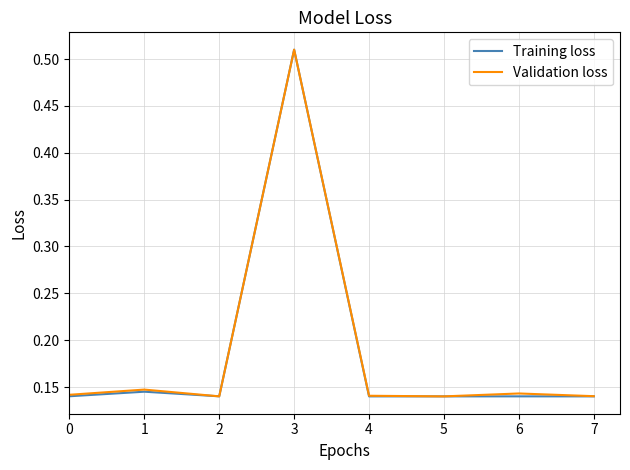

At which category is the sum across all series the highest?

3